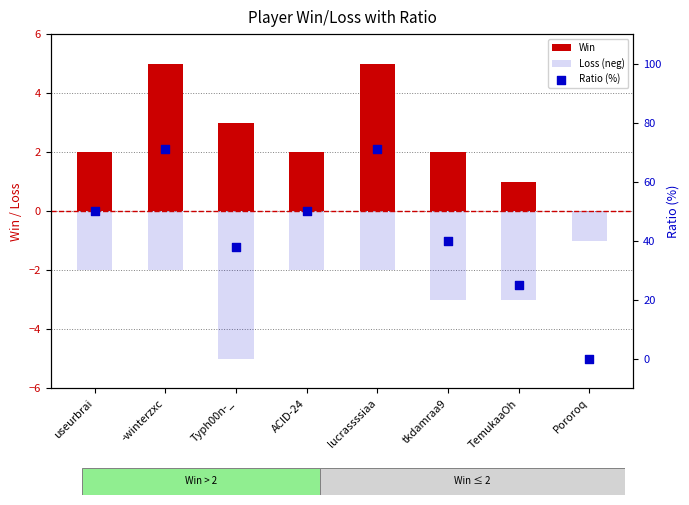

At how many categories does at least one series exceed 37?

6